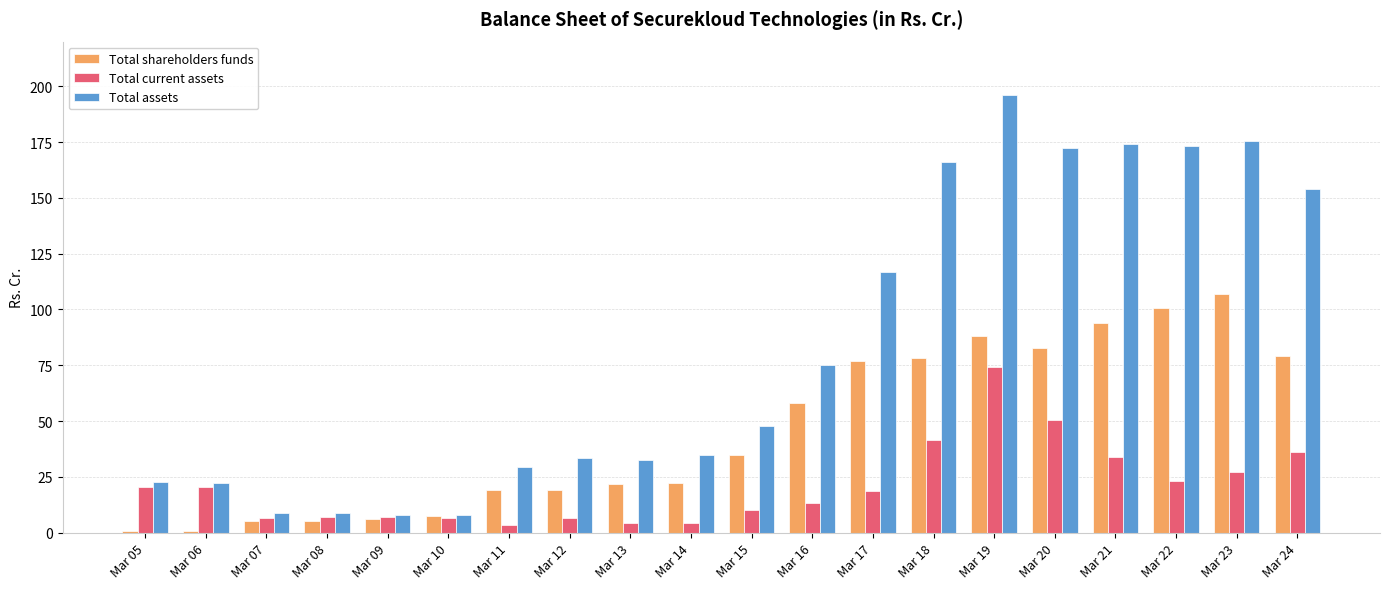

Read the Total assets value at Mar 15.

47.9